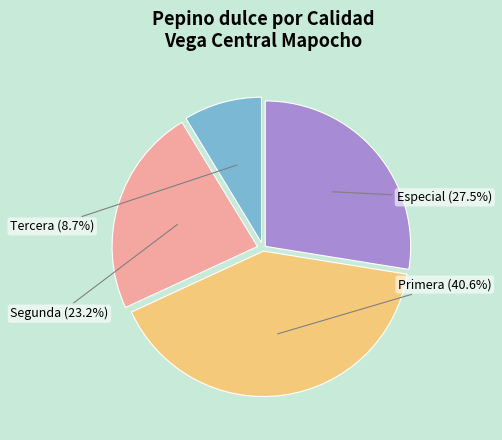

What is the largest slice in the pie chart?

Primera